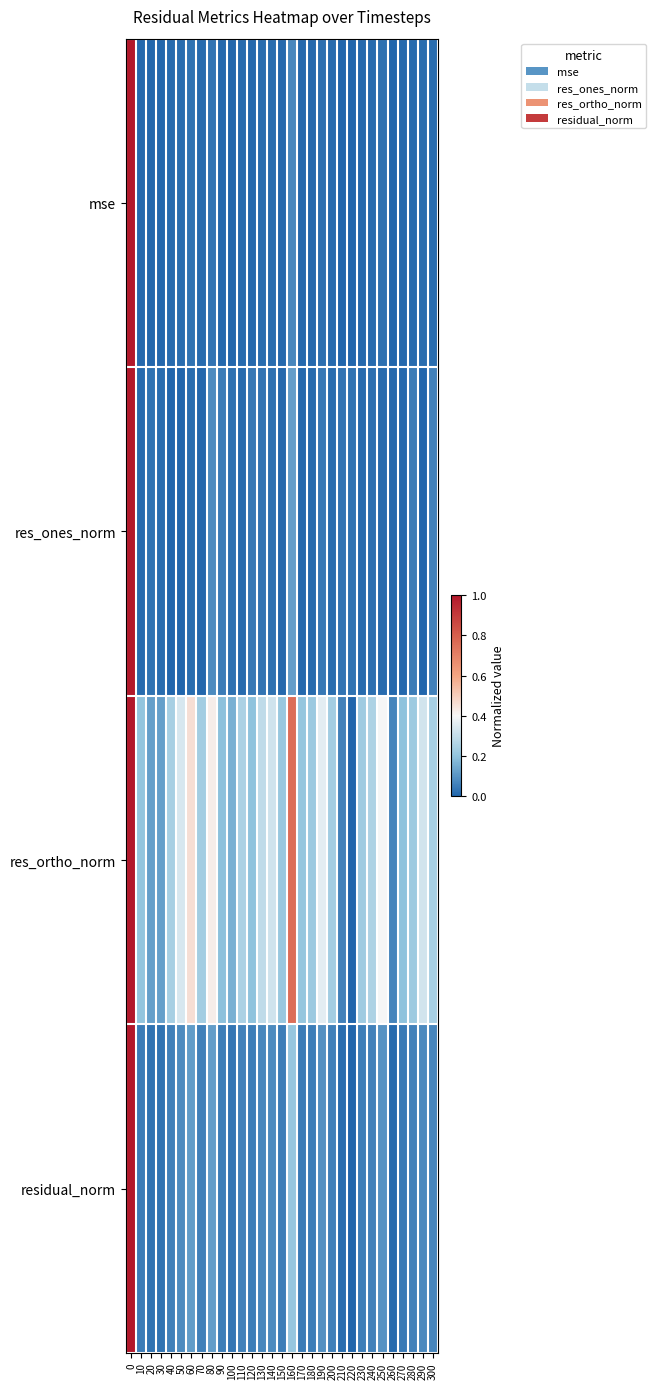

Between 240 and 110, which is larger?

240